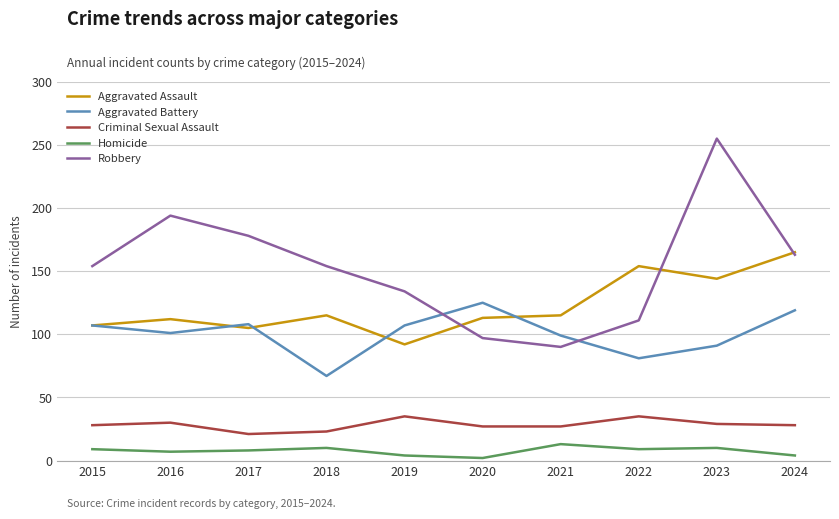

Which series ends up on top after the final intersection of Aggravated Battery and Robbery?

Robbery